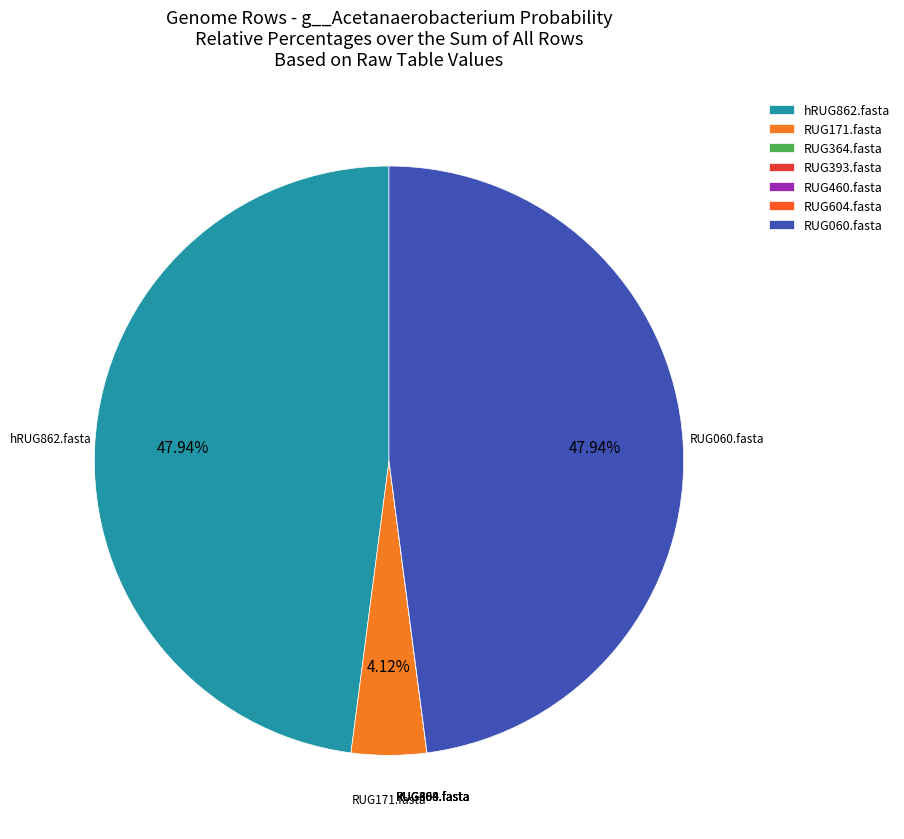

Does RUG060.fasta represent more than half of the total?

No